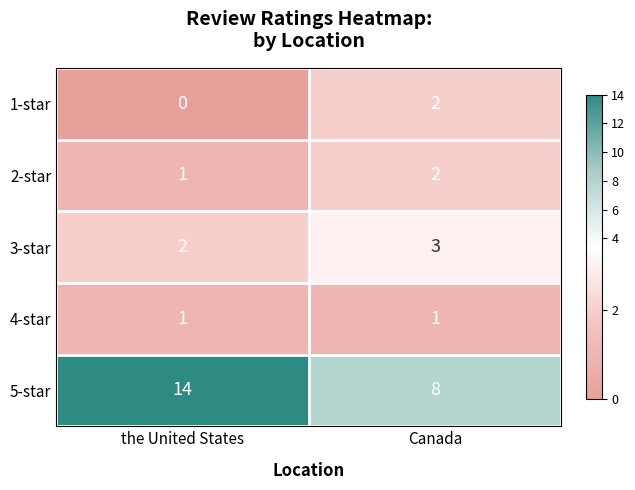

How many series are shown in this chart?

5